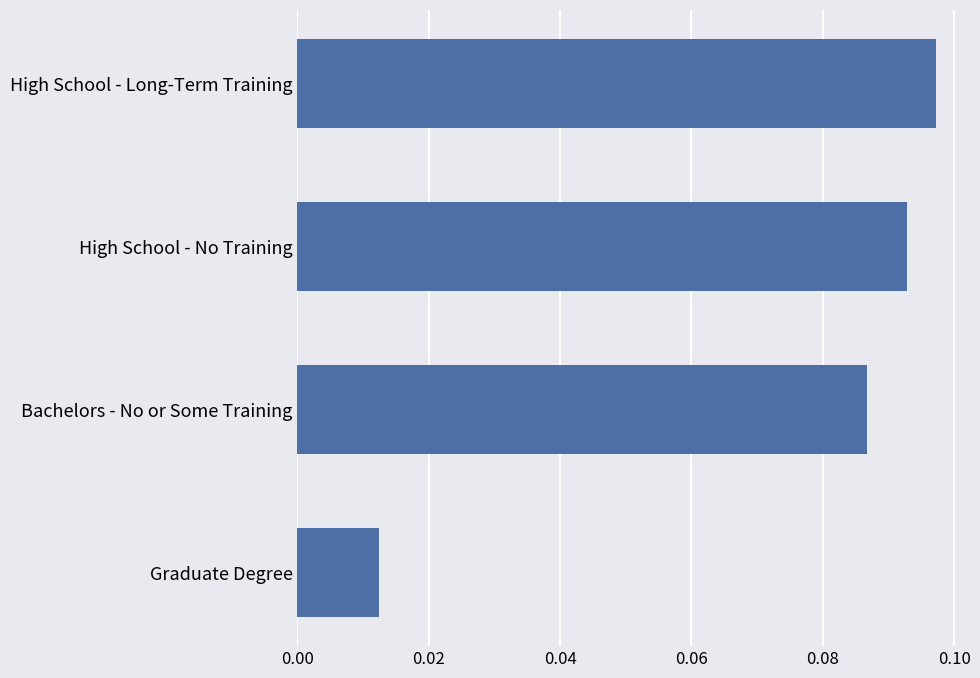

At which category does the chart reach its peak across all series?

High School - Long-Term Training